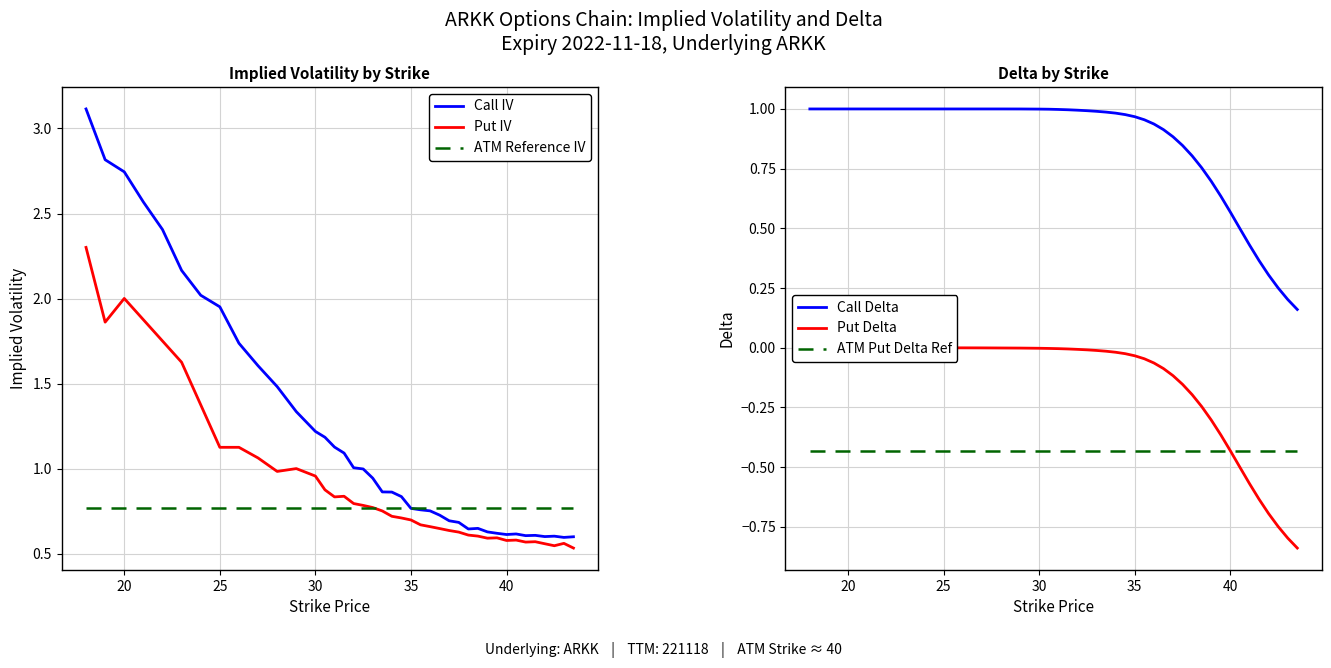

The value of ATM Put Delta Ref at 35 is -0.2. True or false?

False